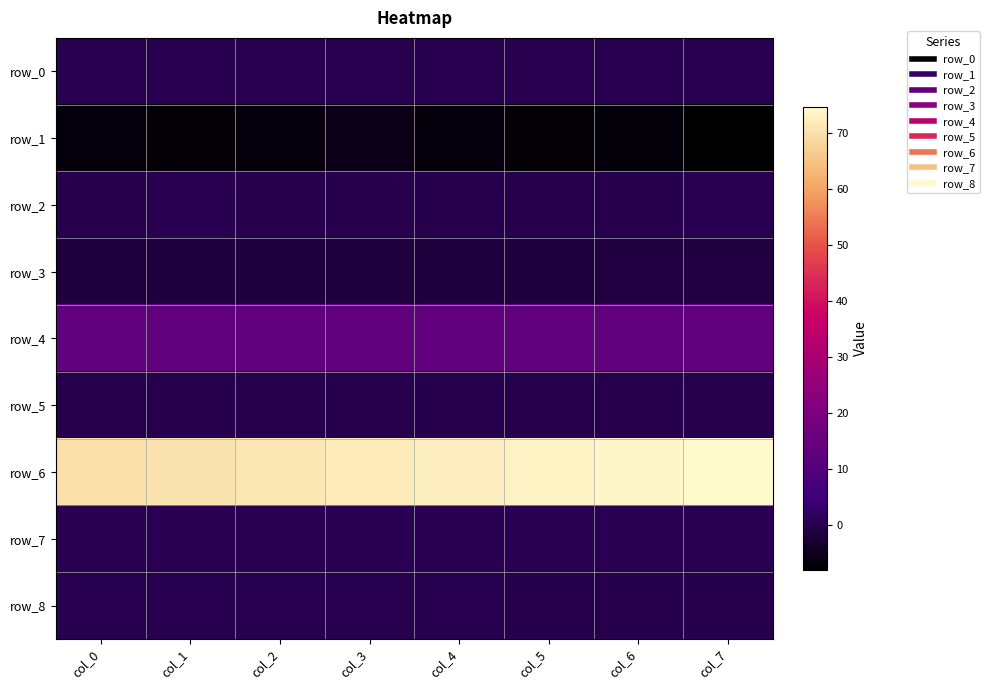

Where is row_7 nearest to the value 0?

col_1